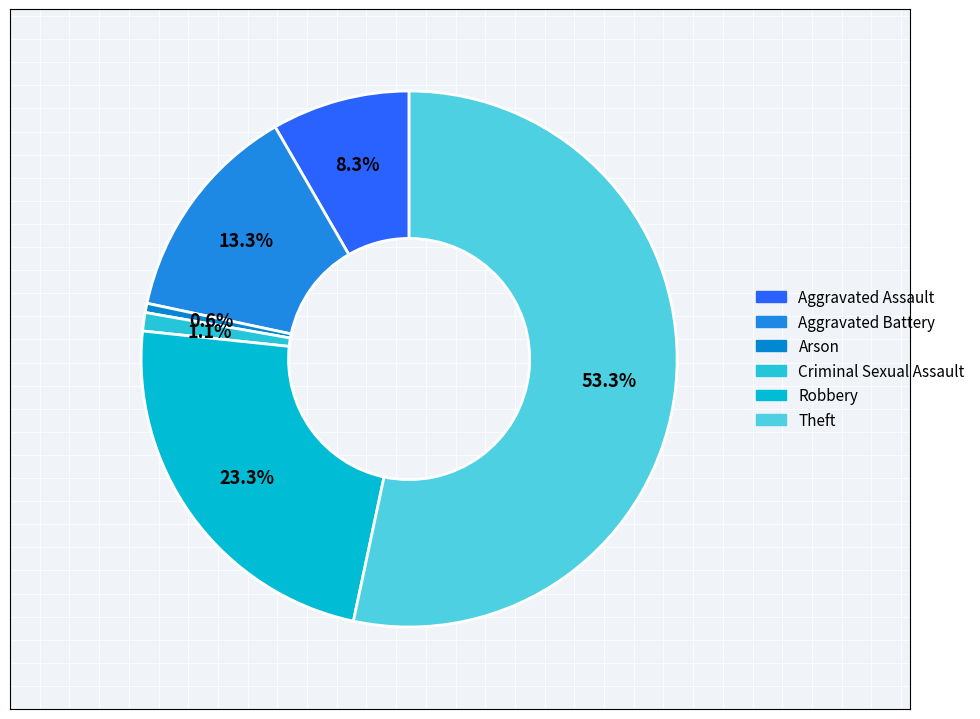

To the nearest percent, what percentage of the pie is Aggravated Assault?

8%